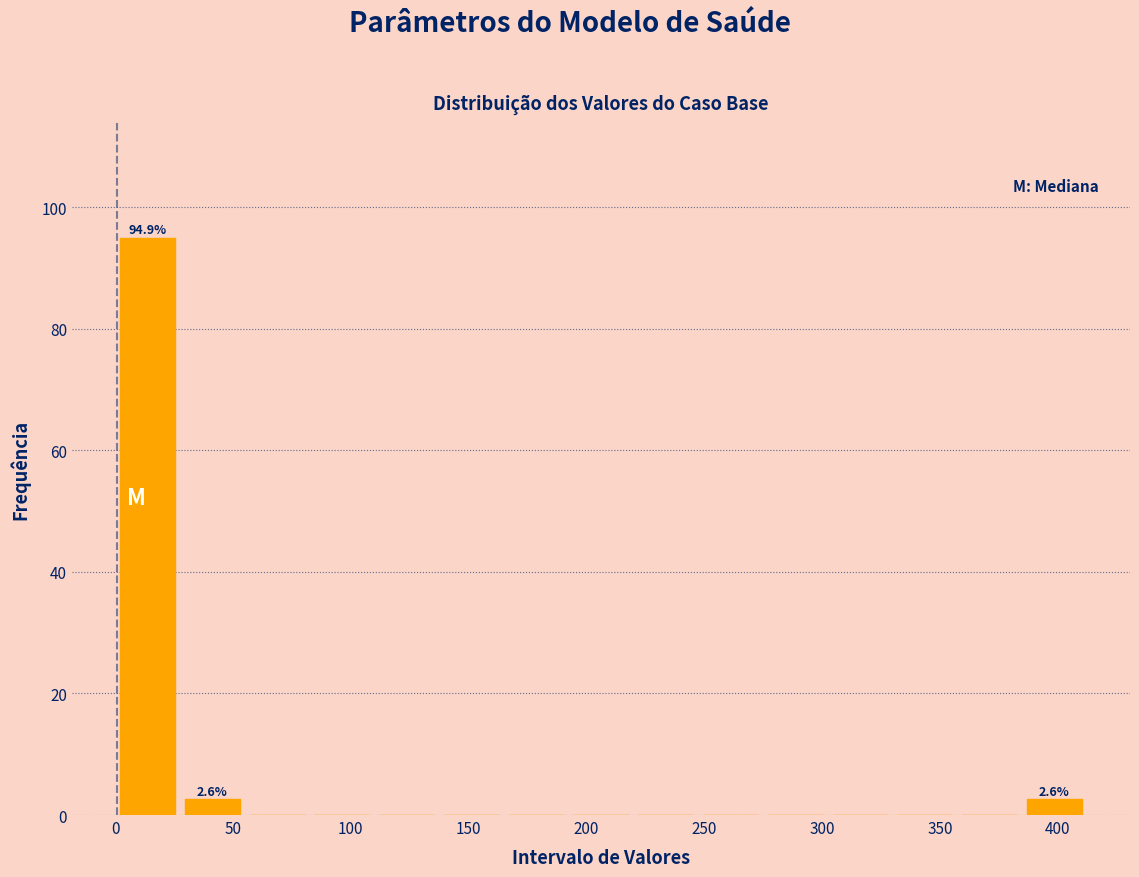

Over which range of the x-axis is the bar tallest?

0 to 25